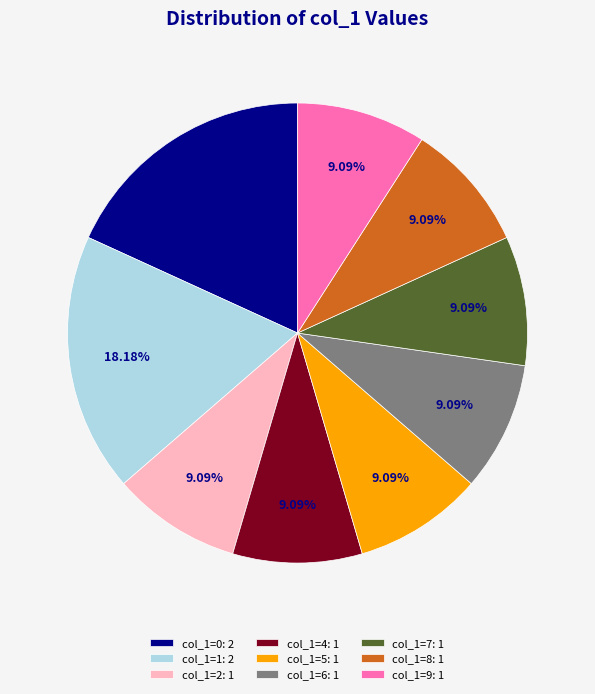

What is the ratio of the value at col_1=7: 1 to the value at col_1=2: 1?

1.0